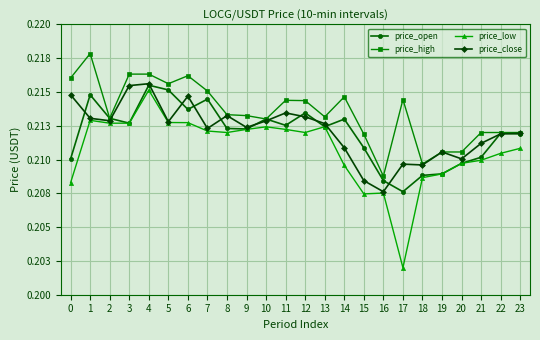

True or false: price_high has more than 2 interior local peaks.

True